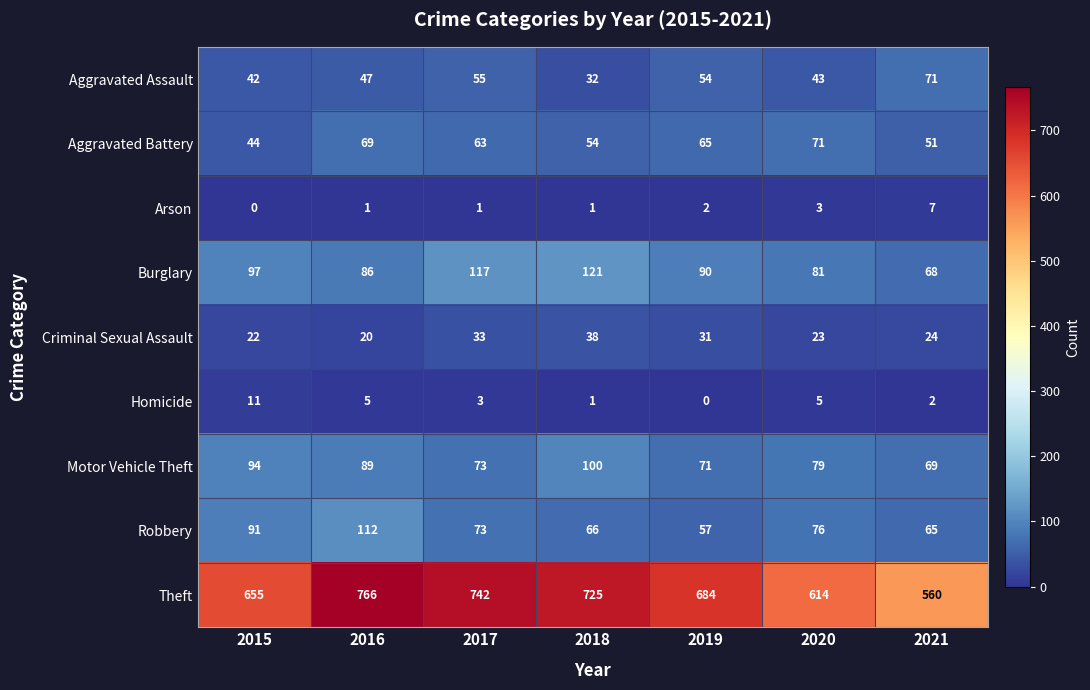

Where is Robbery nearest to the value 84?

2015